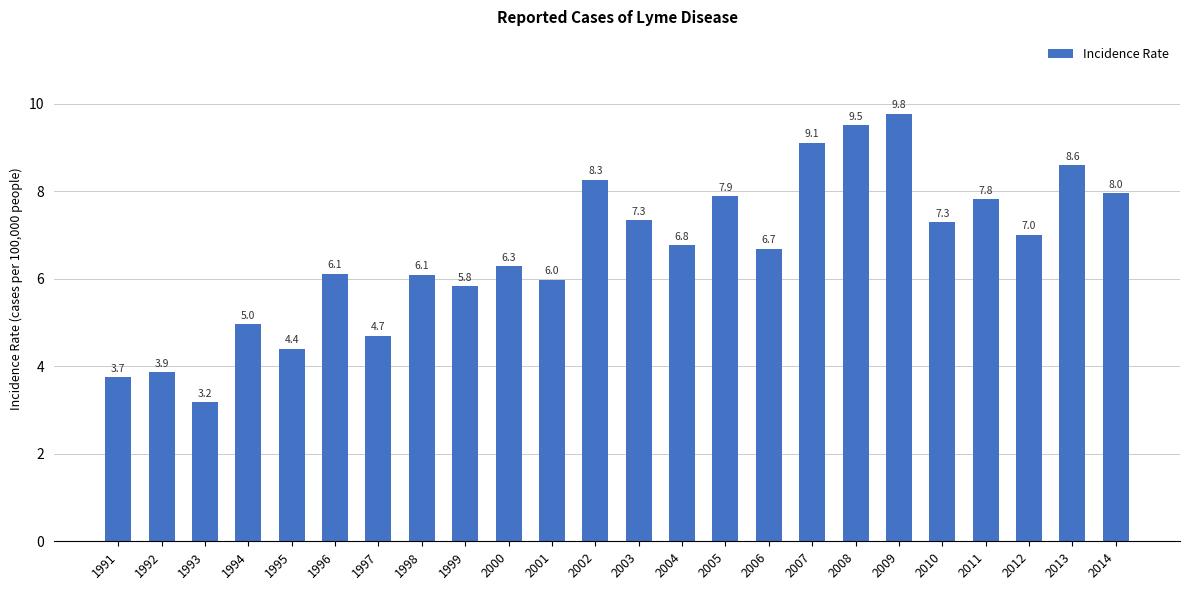

At which label does the data first exceed 6?

1996